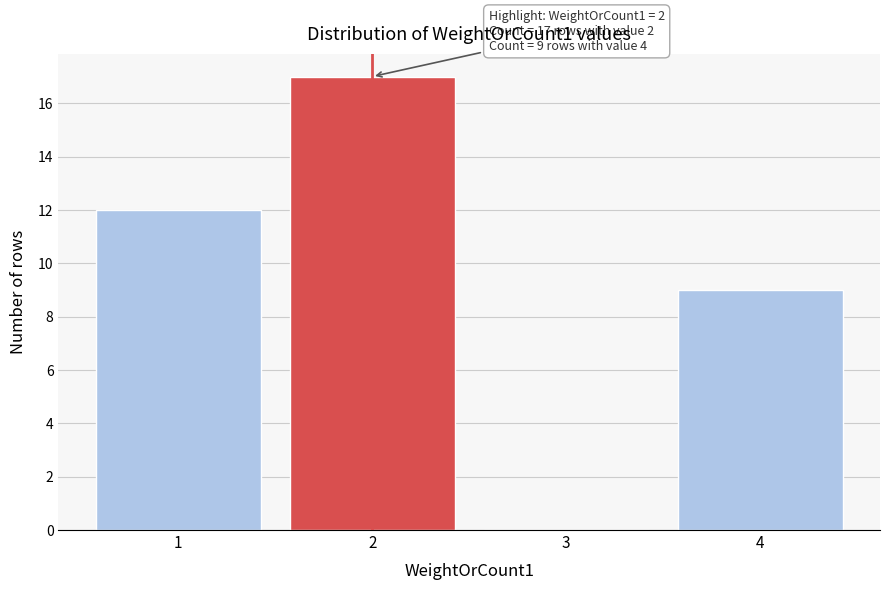

Reading right to left, extract all data points from this chart.

4=9	3=0	2=17	1=12